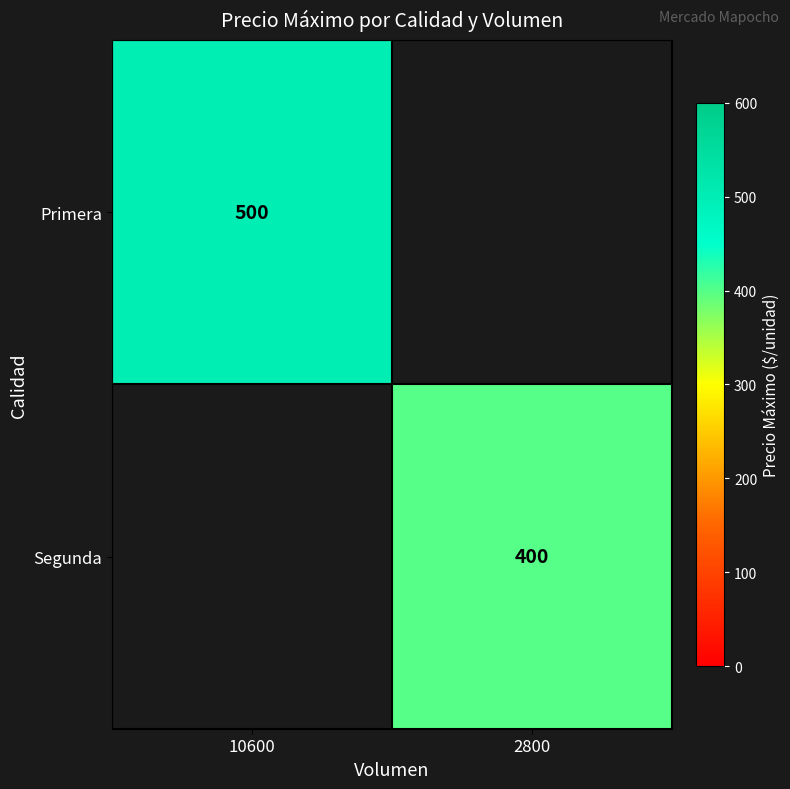

The value of Segunda at 2800 is 238. True or false?

False